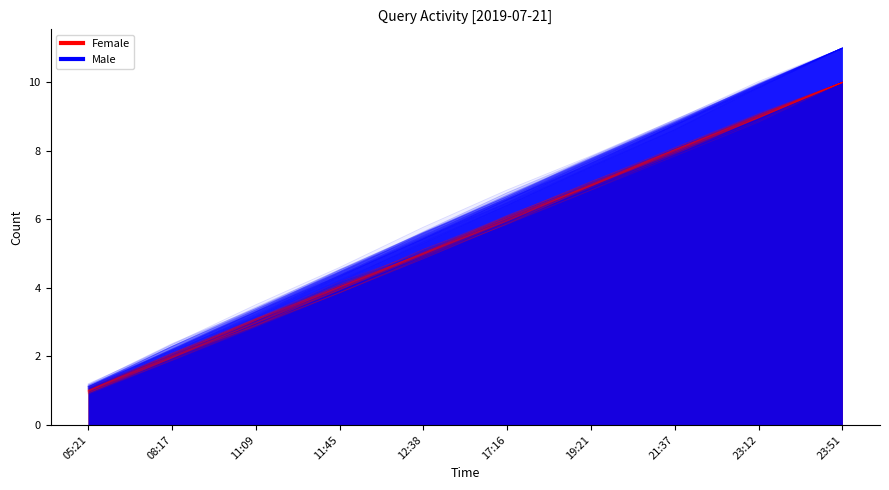

Which series has the largest range (max minus min)?

Male